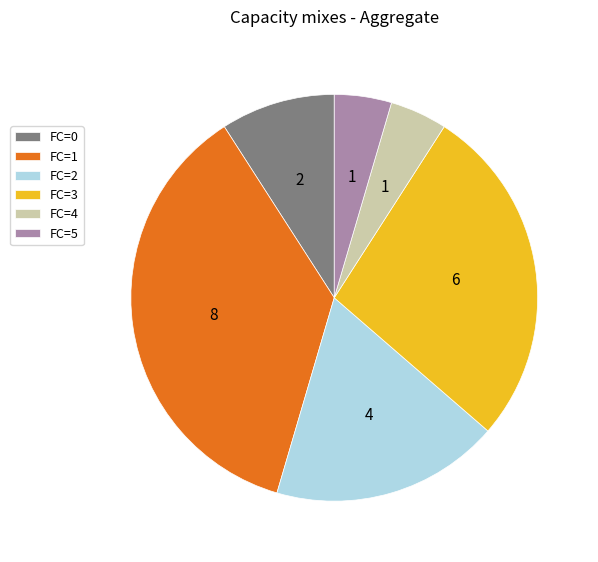

Is there a majority slice in this chart?

No